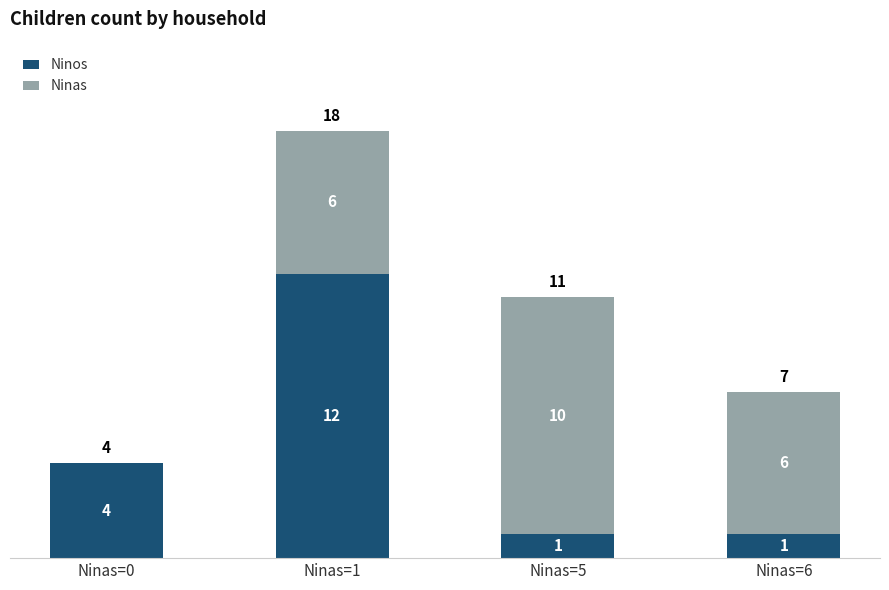

How many Ninos values are between 1 and 12?

4